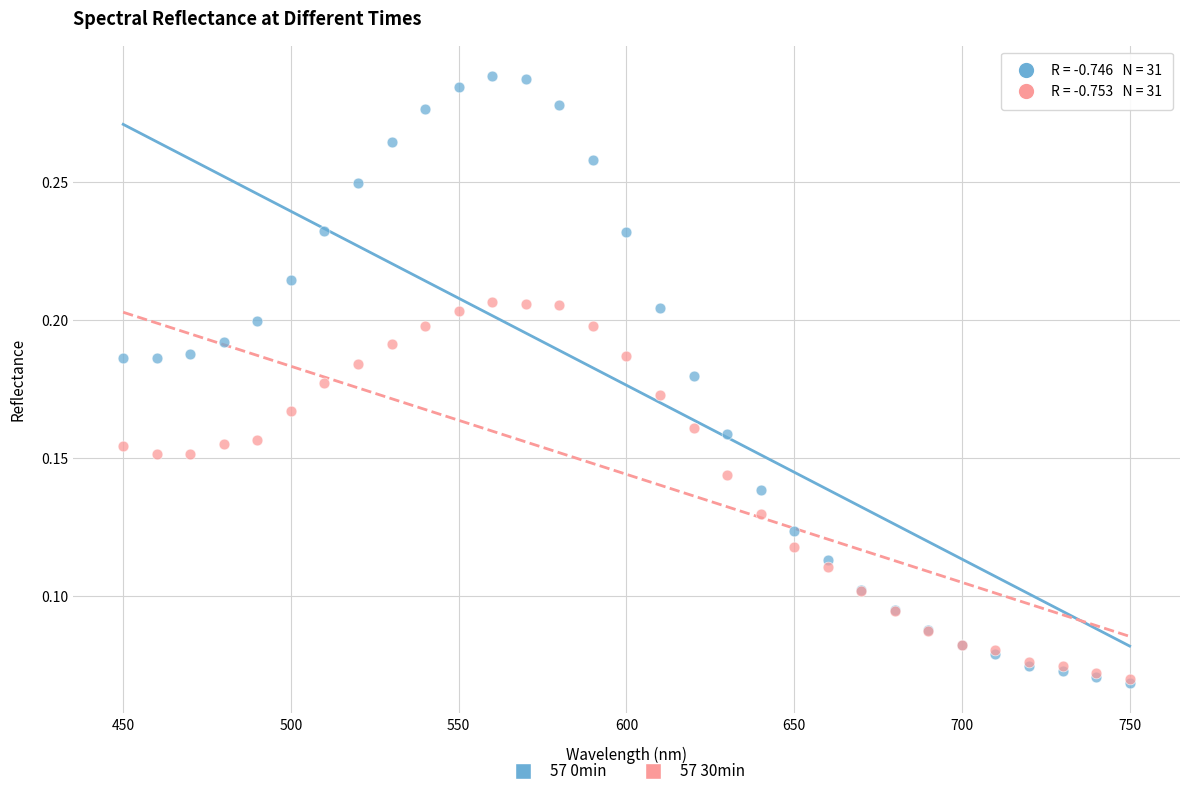

What are all the series names shown in the legend?

57 0min, 57 30min